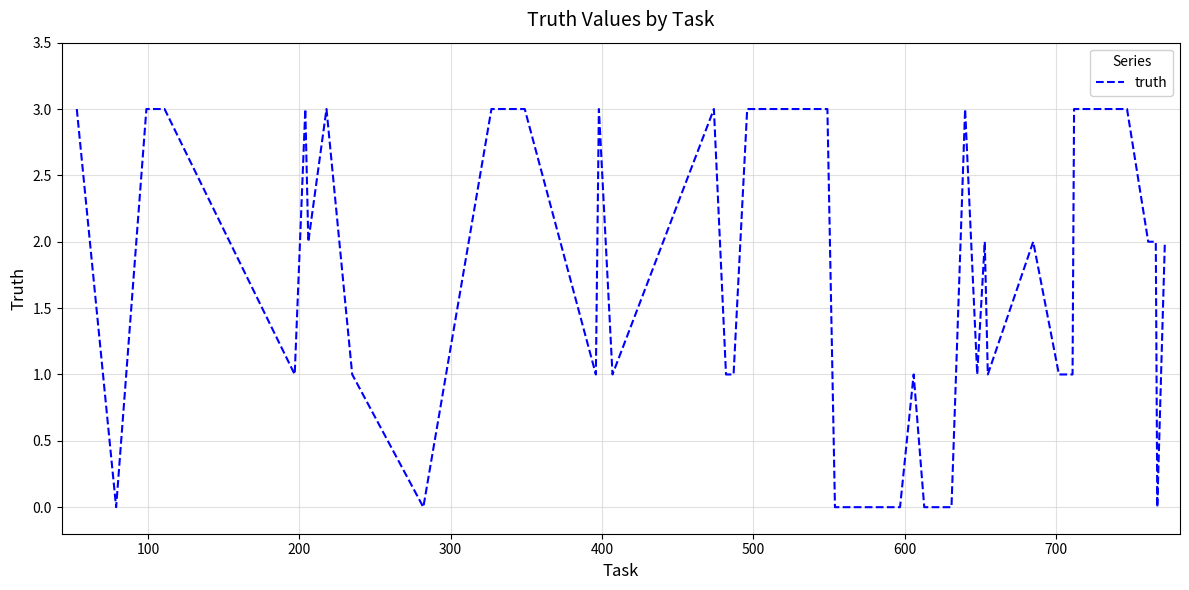

What is the maximum value shown in the chart?

3